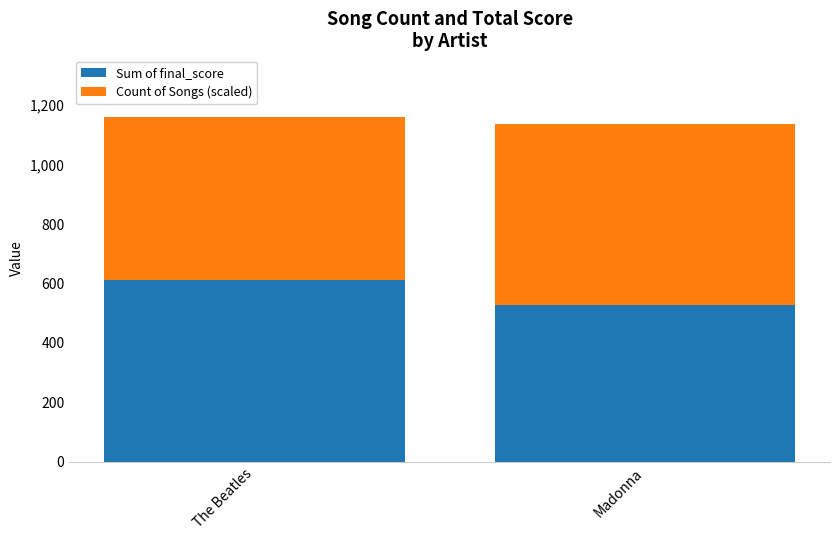

The Sum of final_score series shows 527.5 at Madonna. True or false?

True